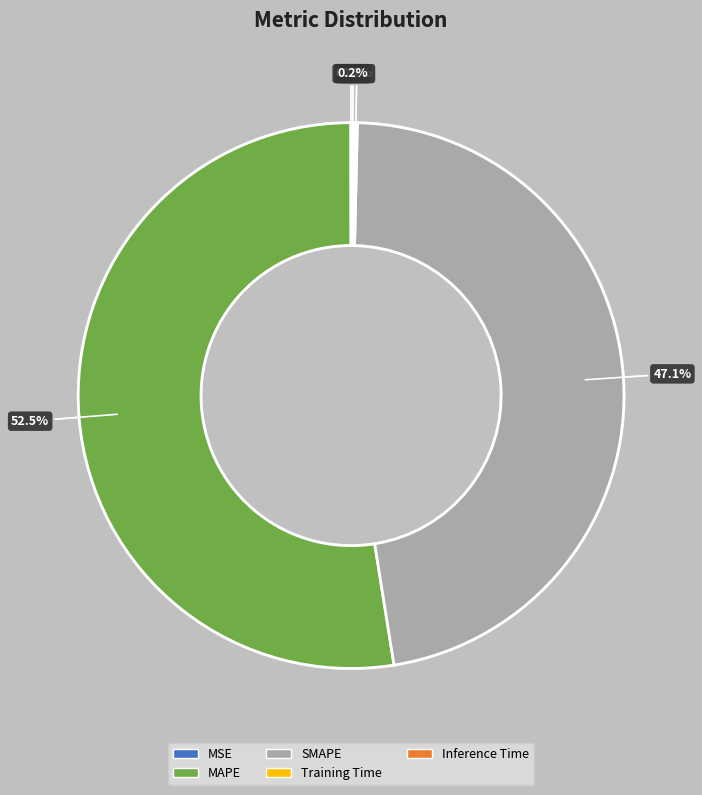

The MAPE slice represents 44% of the pie. True or false?

False